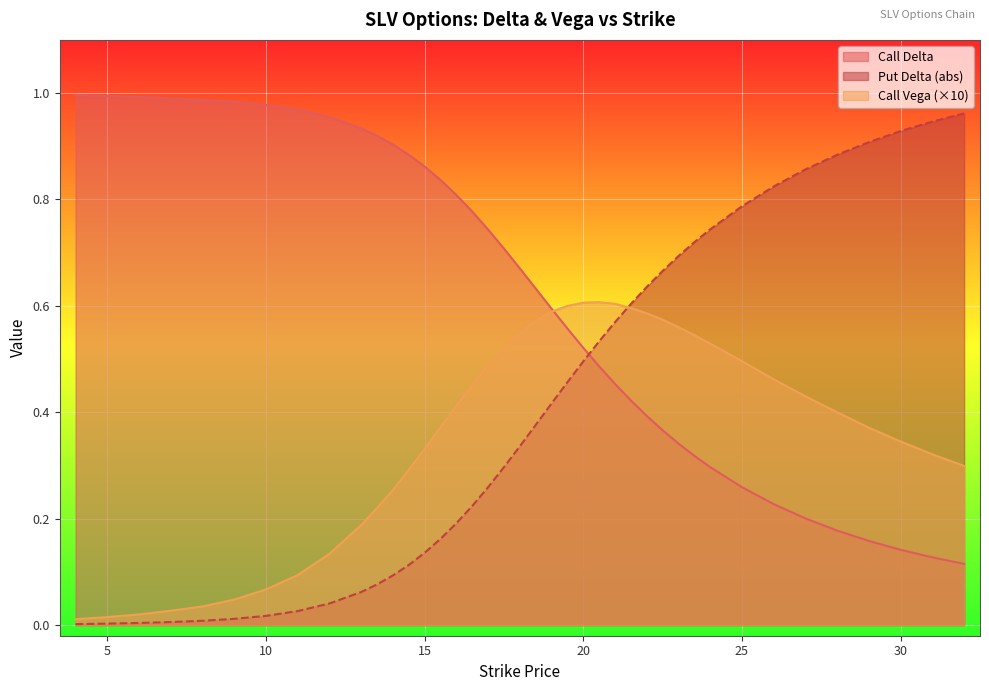

Is it true that delta_call equals 1.3 at 17.5?

False